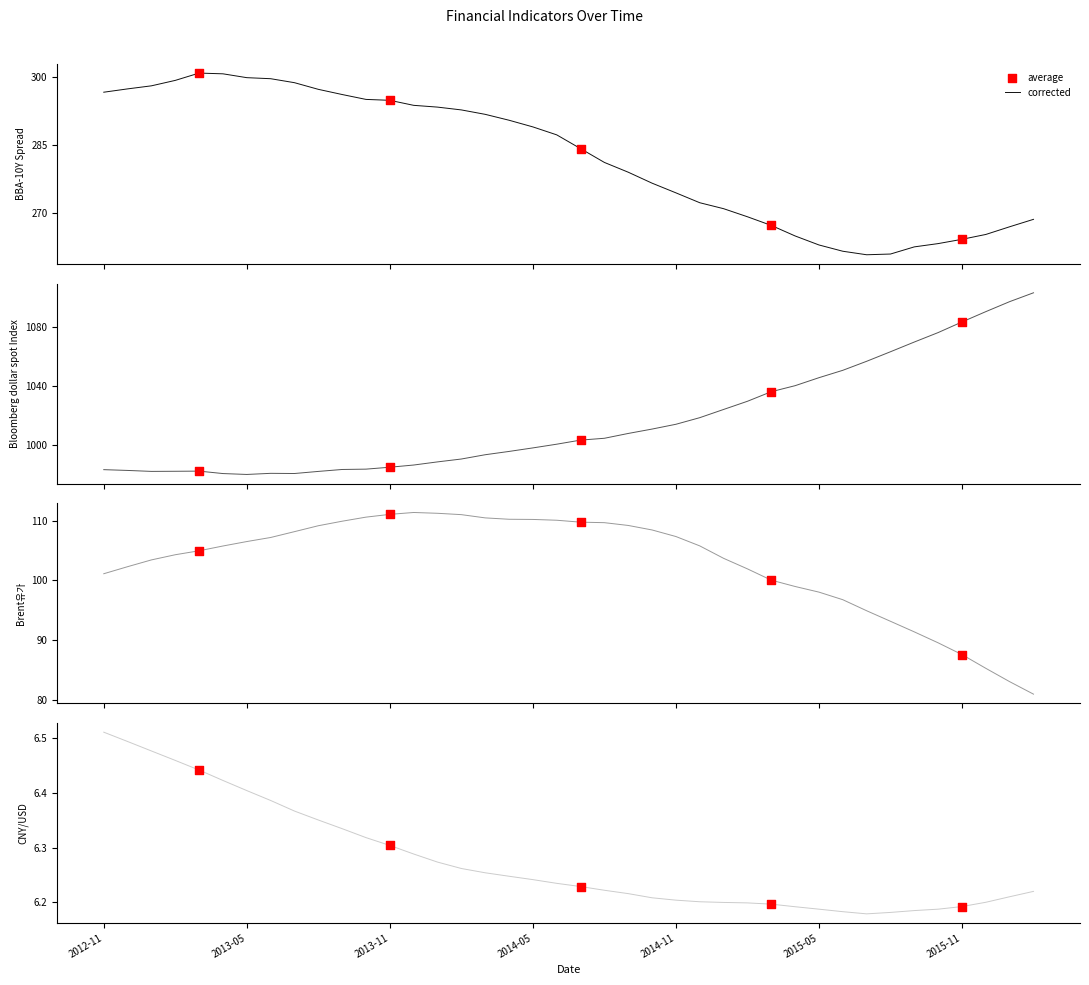

Which series contains the highest Y value?

Bloomberg dollar spot Index